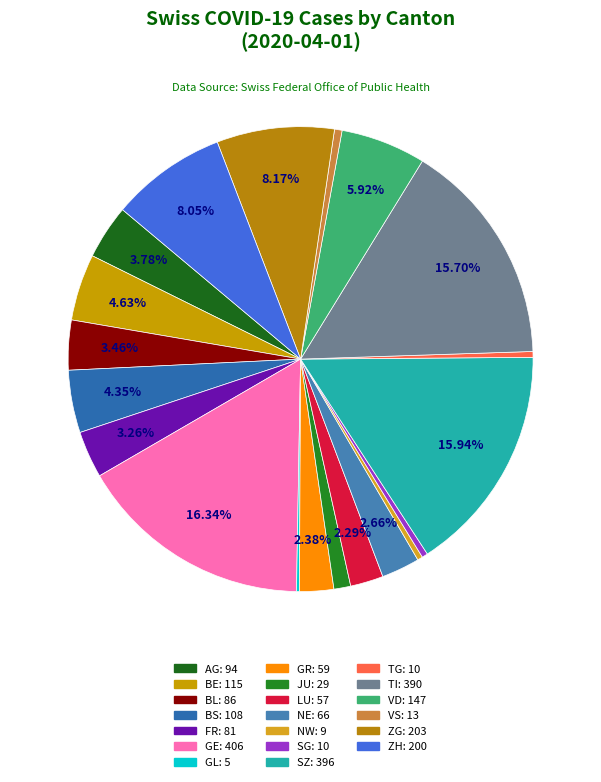

How many slices are in this pie chart?

20